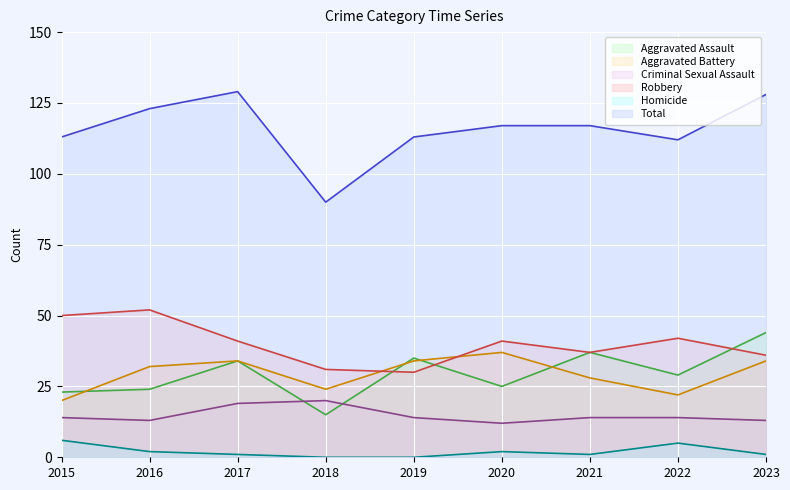

How many lines are shown in the chart?

6